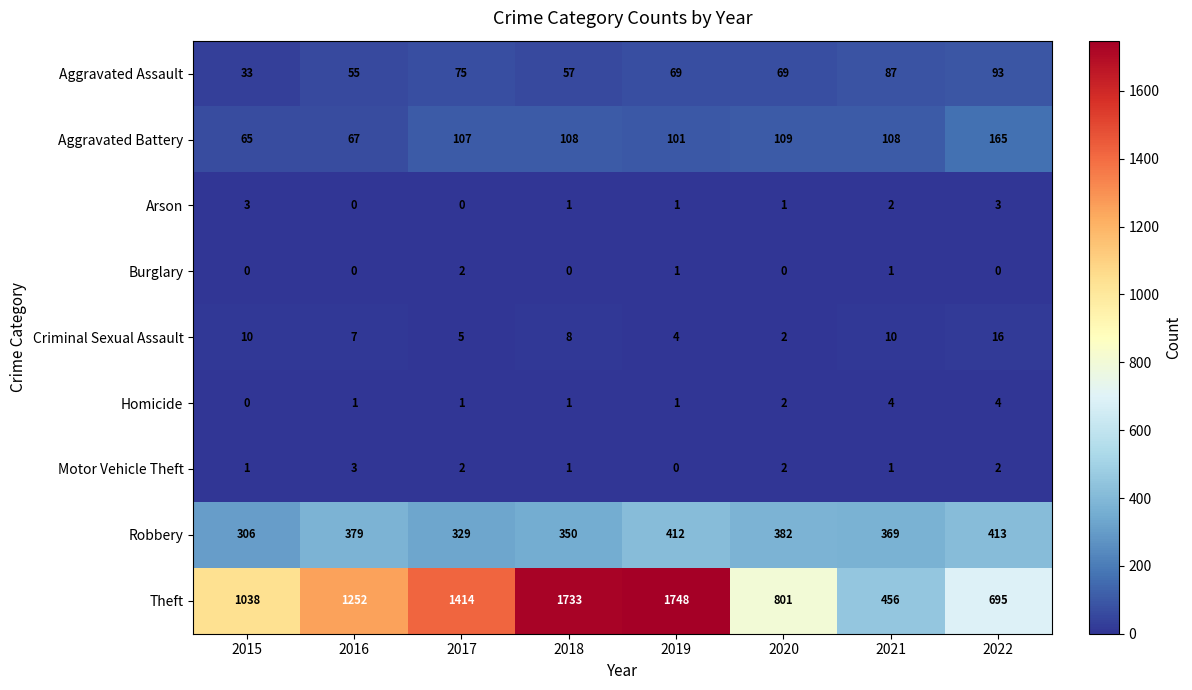

What is the difference between the Theft values at 2018 and 2015?

695